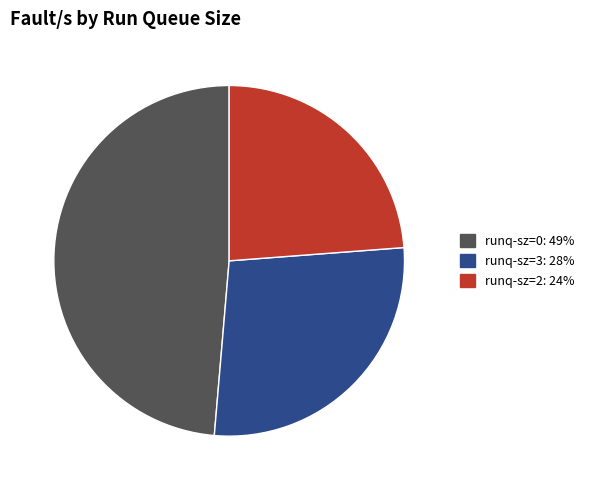

Is there any slice that represents more than half of the pie?

No